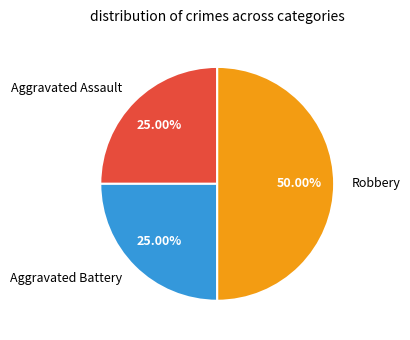

To the nearest percent, what percentage of the pie is Robbery?

50%